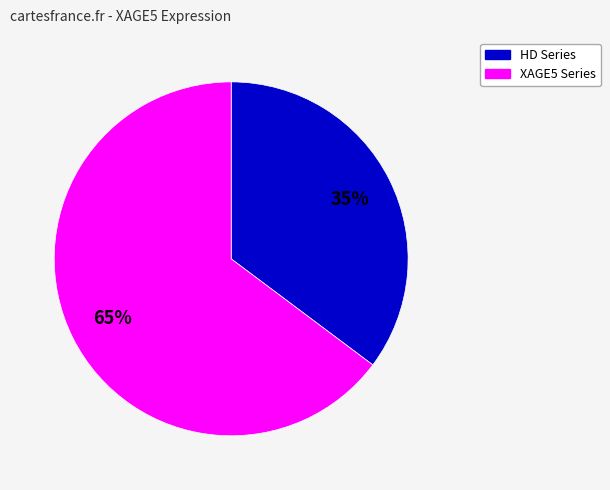

Is there a majority slice in this chart?

Yes